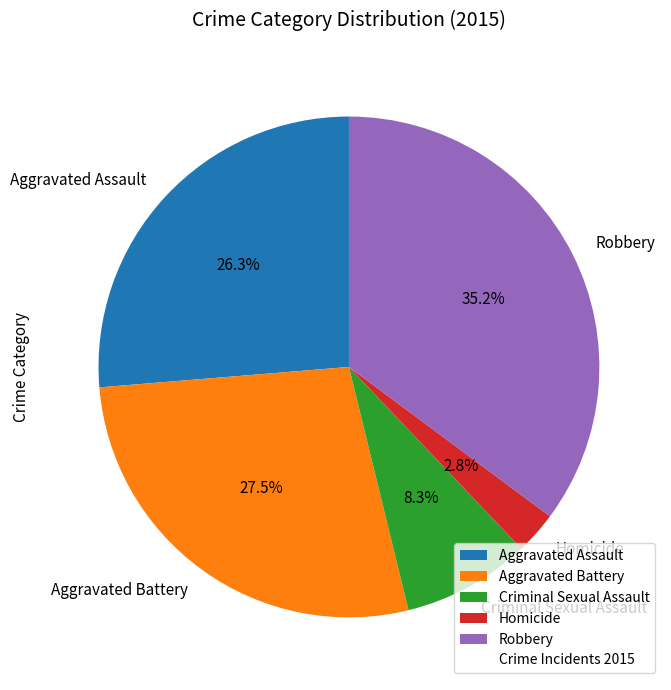

What portion of the pie excludes Homicide?

97.2%